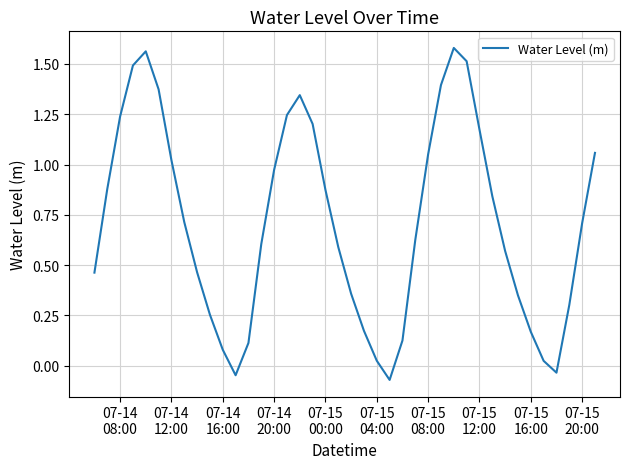

What is the average value?

0.7